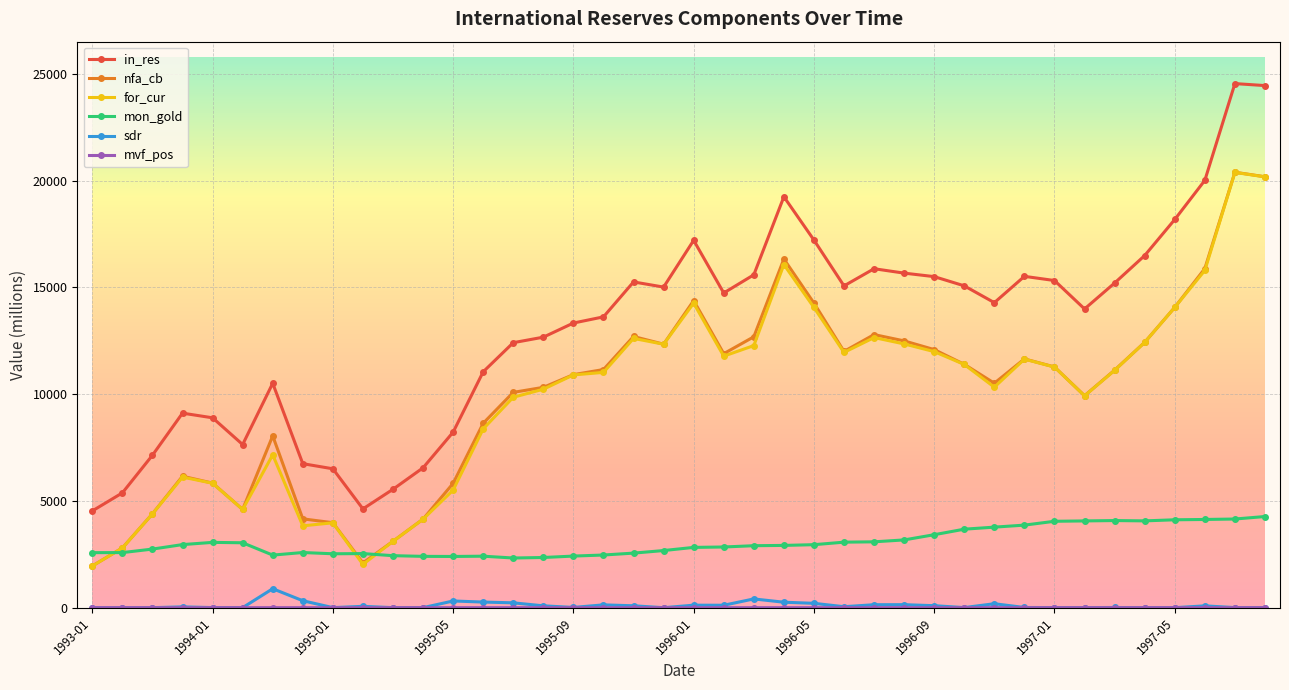

True or false: sdr has more than 0 interior local peaks.

True